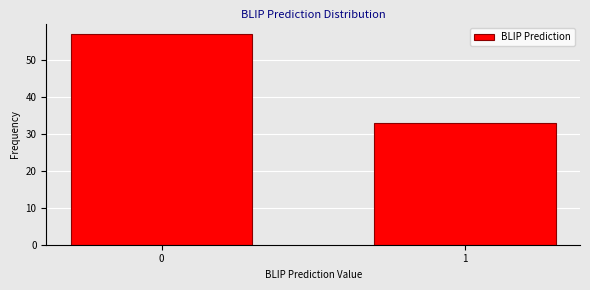

Reading left to right, extract all data points from this chart.

57	33